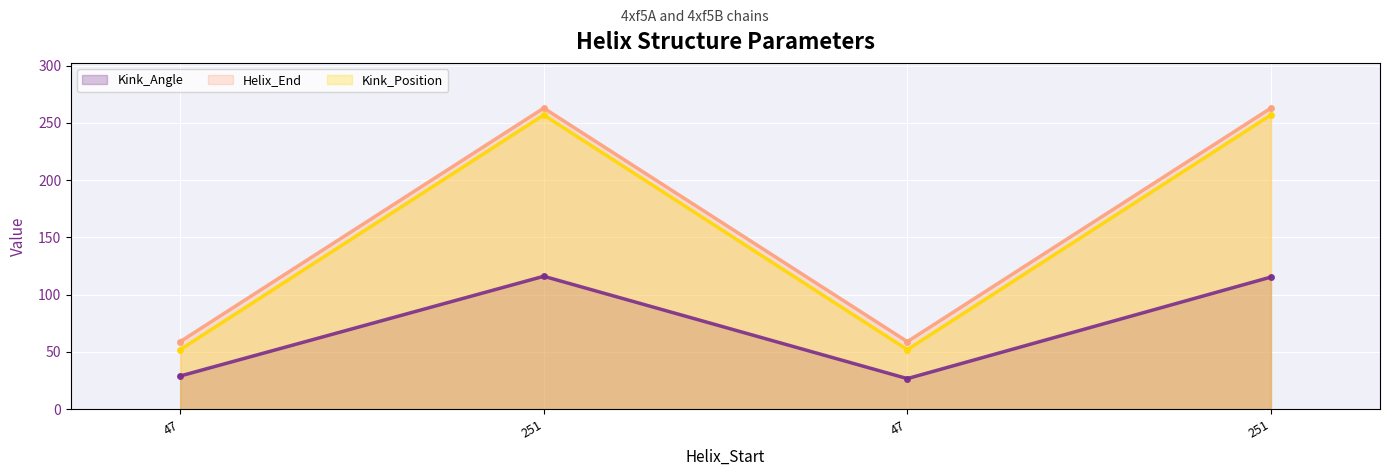

What is the difference between the Kink_Angle values at 251 and 47?

86.4